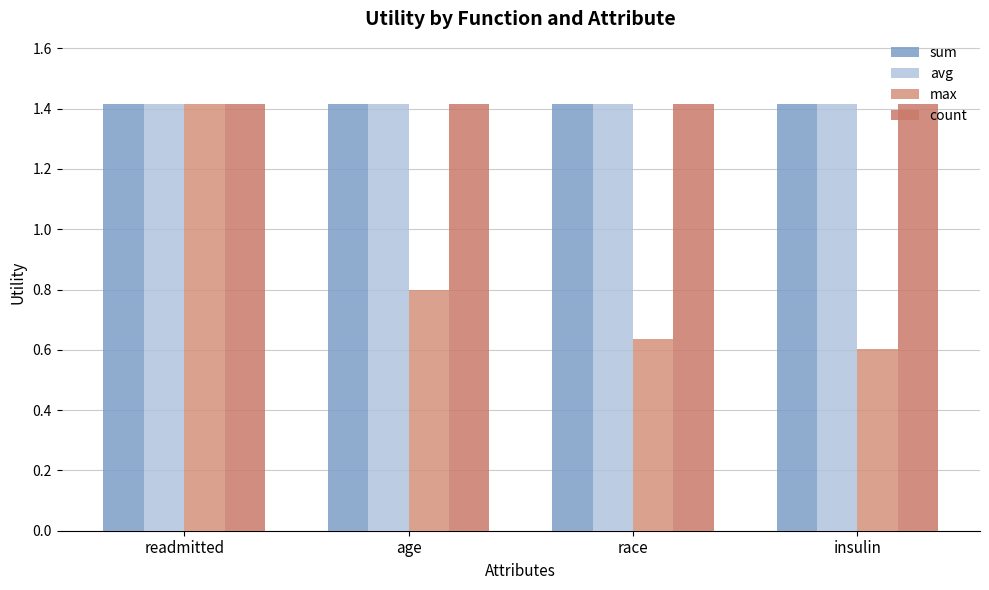

What is the sum of all max values?

3.5